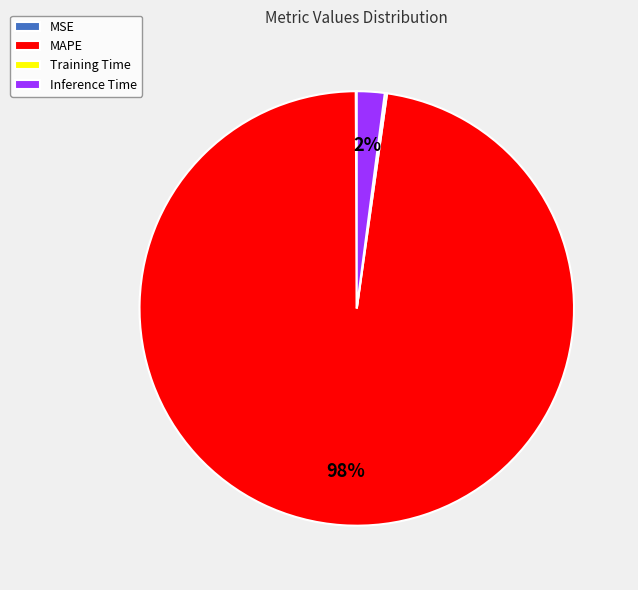

To the nearest percent, what is the average slice percentage?

25%